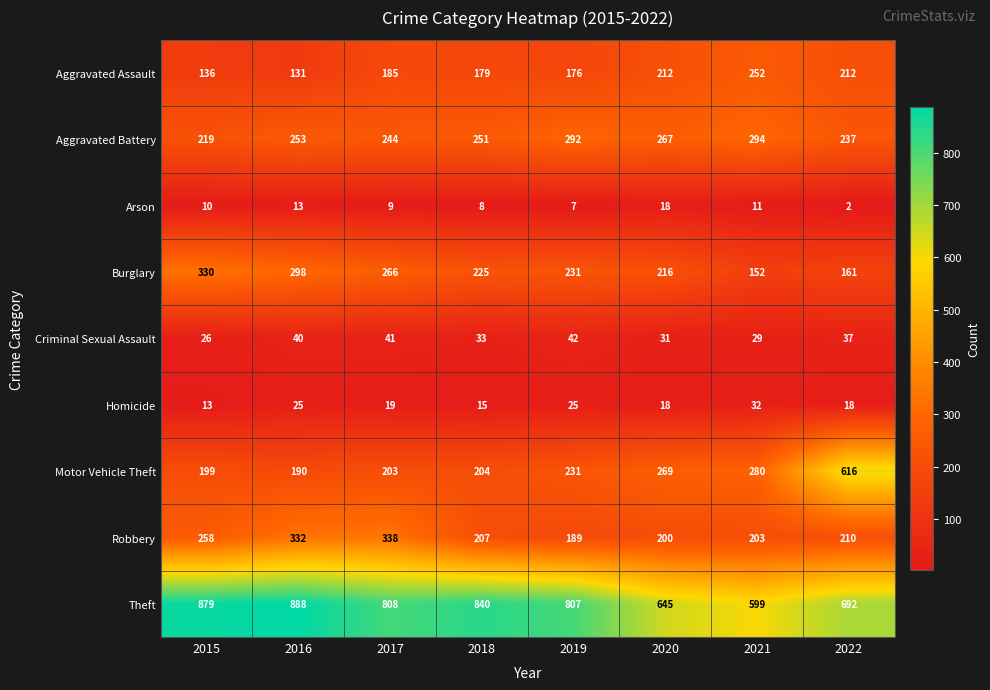

What is the difference between the Arson values at 2022 and 2021?

9